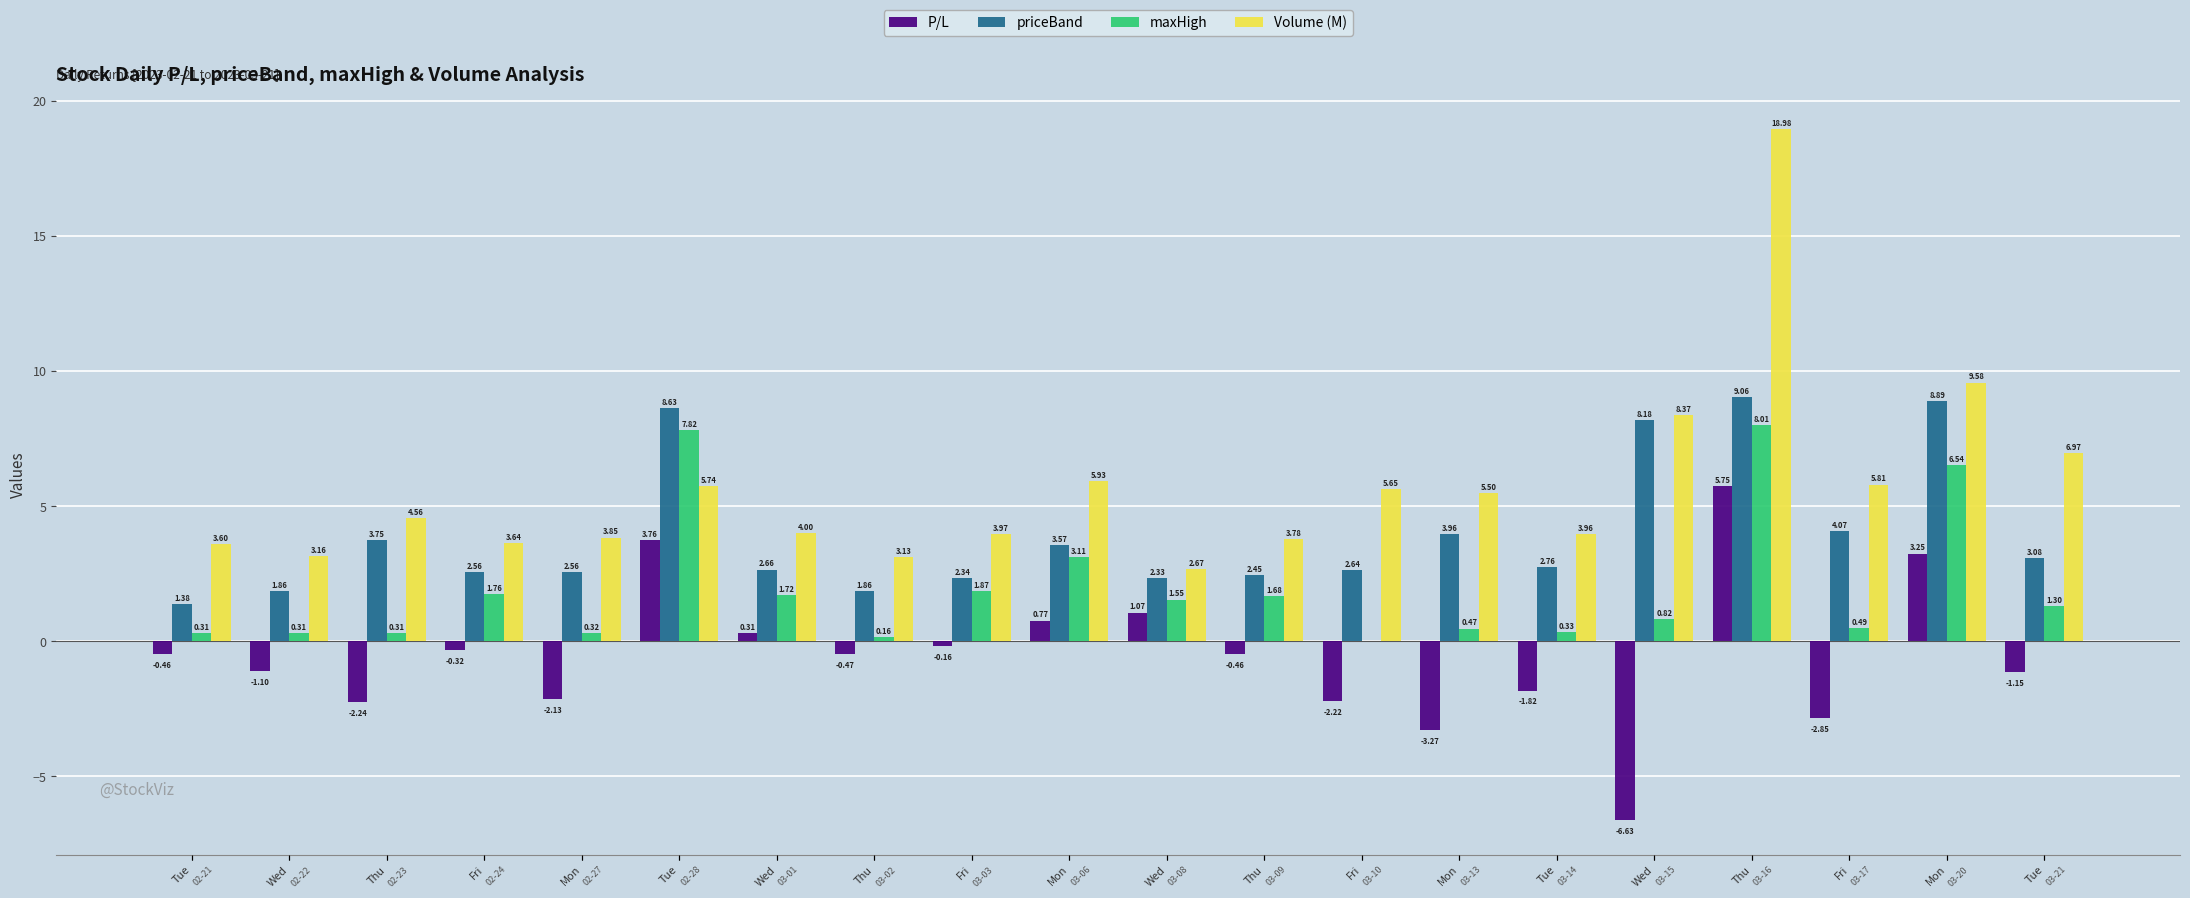

How many data points in priceBand are less than 2?

3